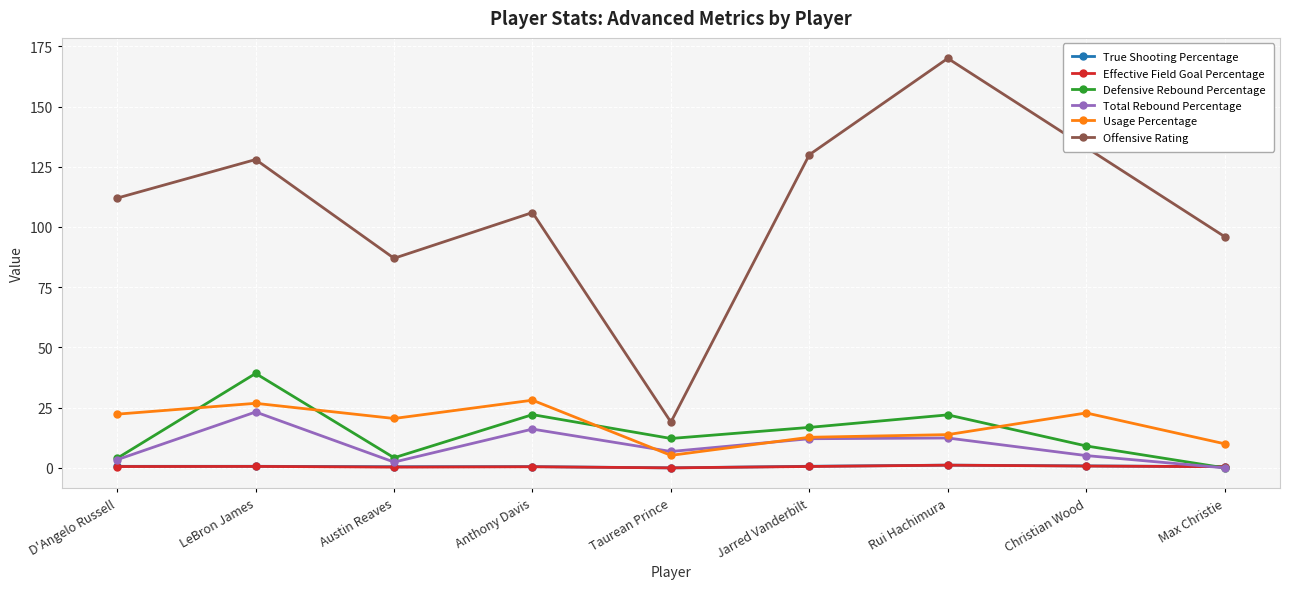

Does the chart display data point markers on the line(s)?

Yes